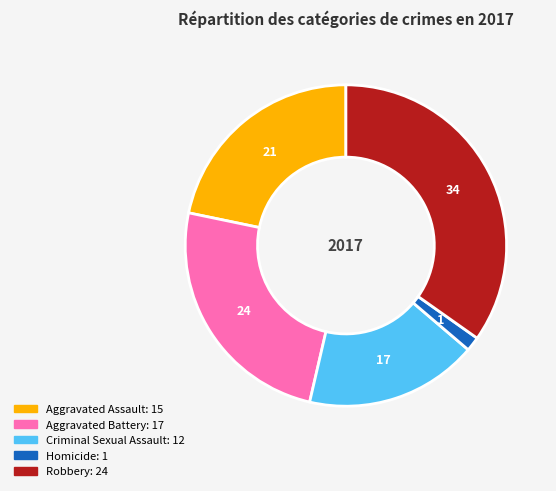

How many slices are in this pie chart?

5